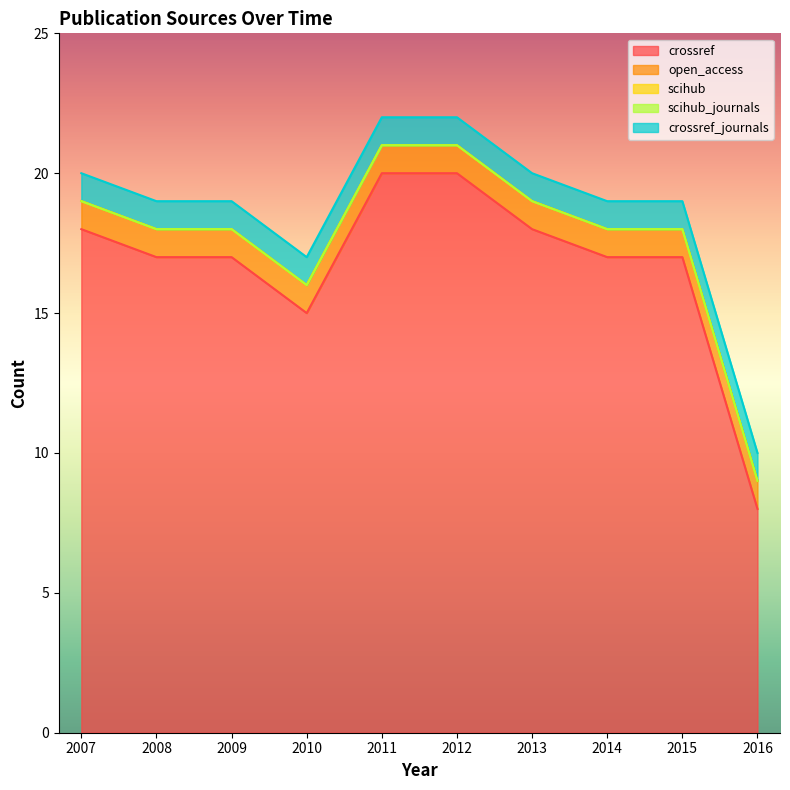

Which label corresponds to the largest value in the chart?

2011